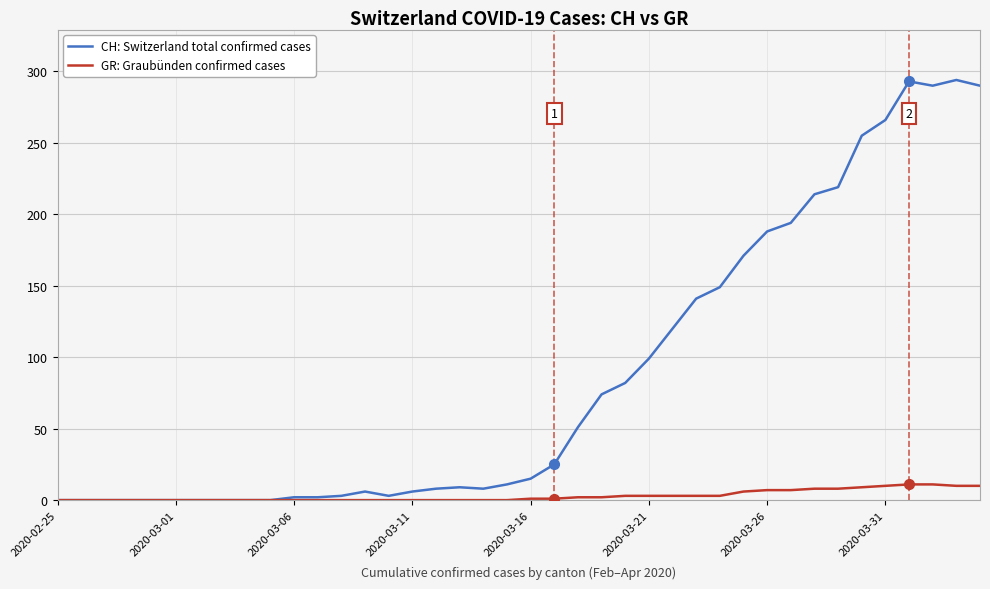

List the series in order of their overall mean, highest first.

CH: Switzerland total confirmed cases, GR: Graubünden confirmed cases